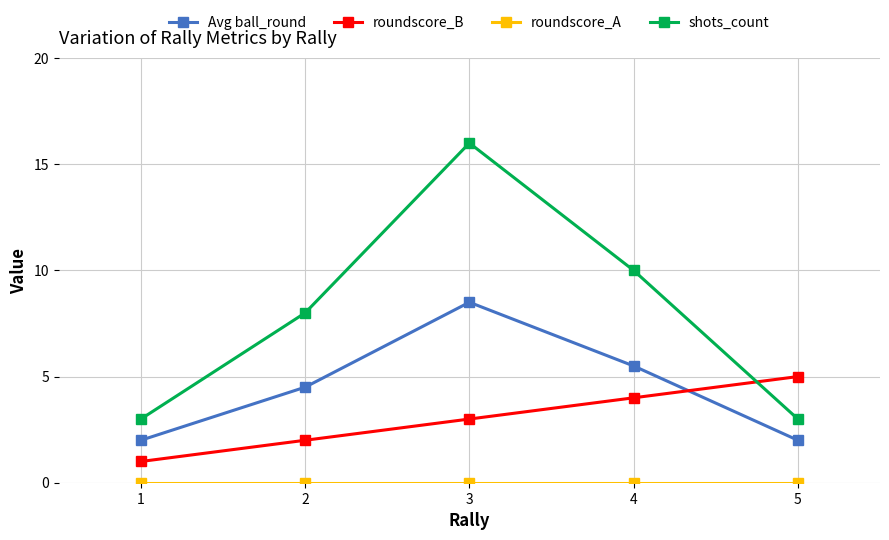

How many lines are shown in the chart?

4